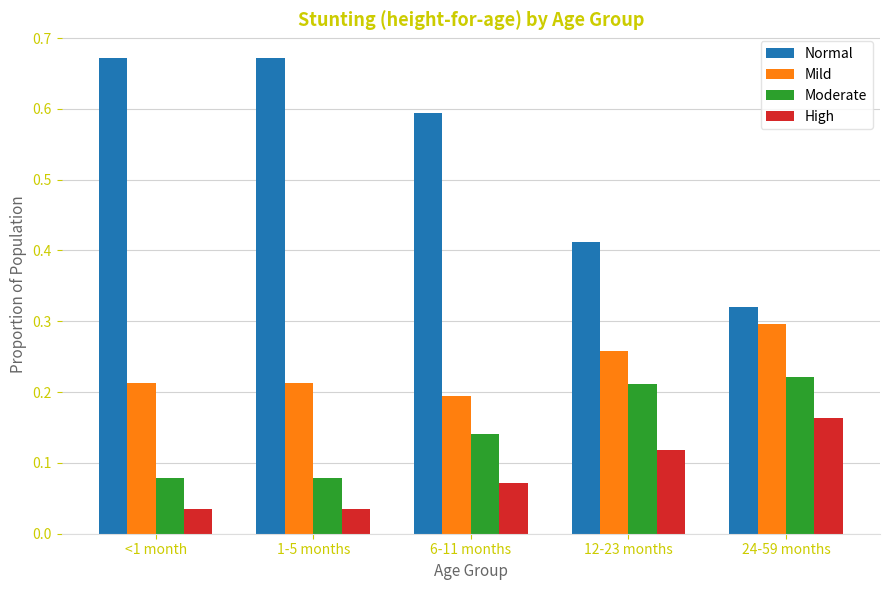

What is the label of the 2nd bar from the left?

1-5 months